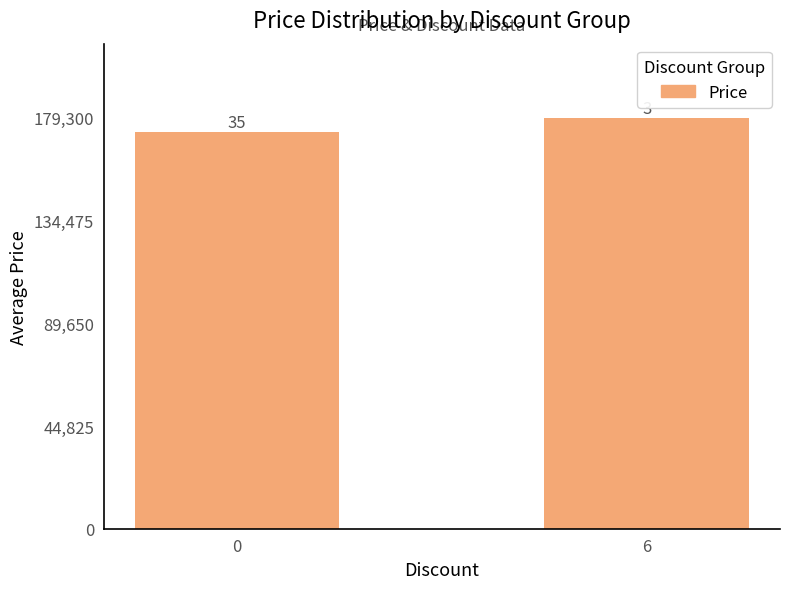

Which has a higher value, 0 or 6?

6